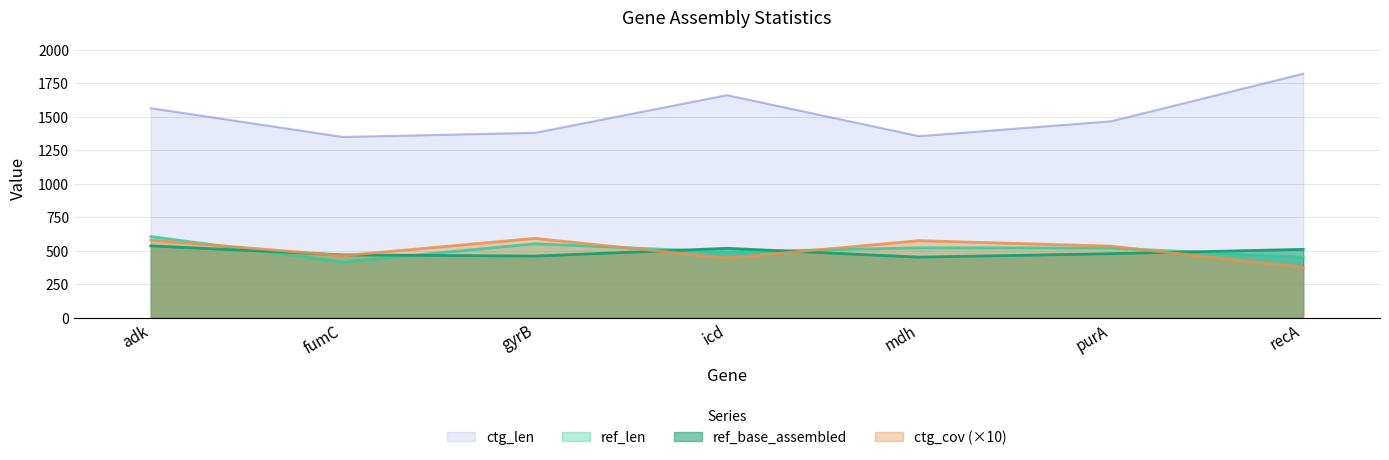

What is the difference between the maximum and second lowest values in the ref_len series?

154